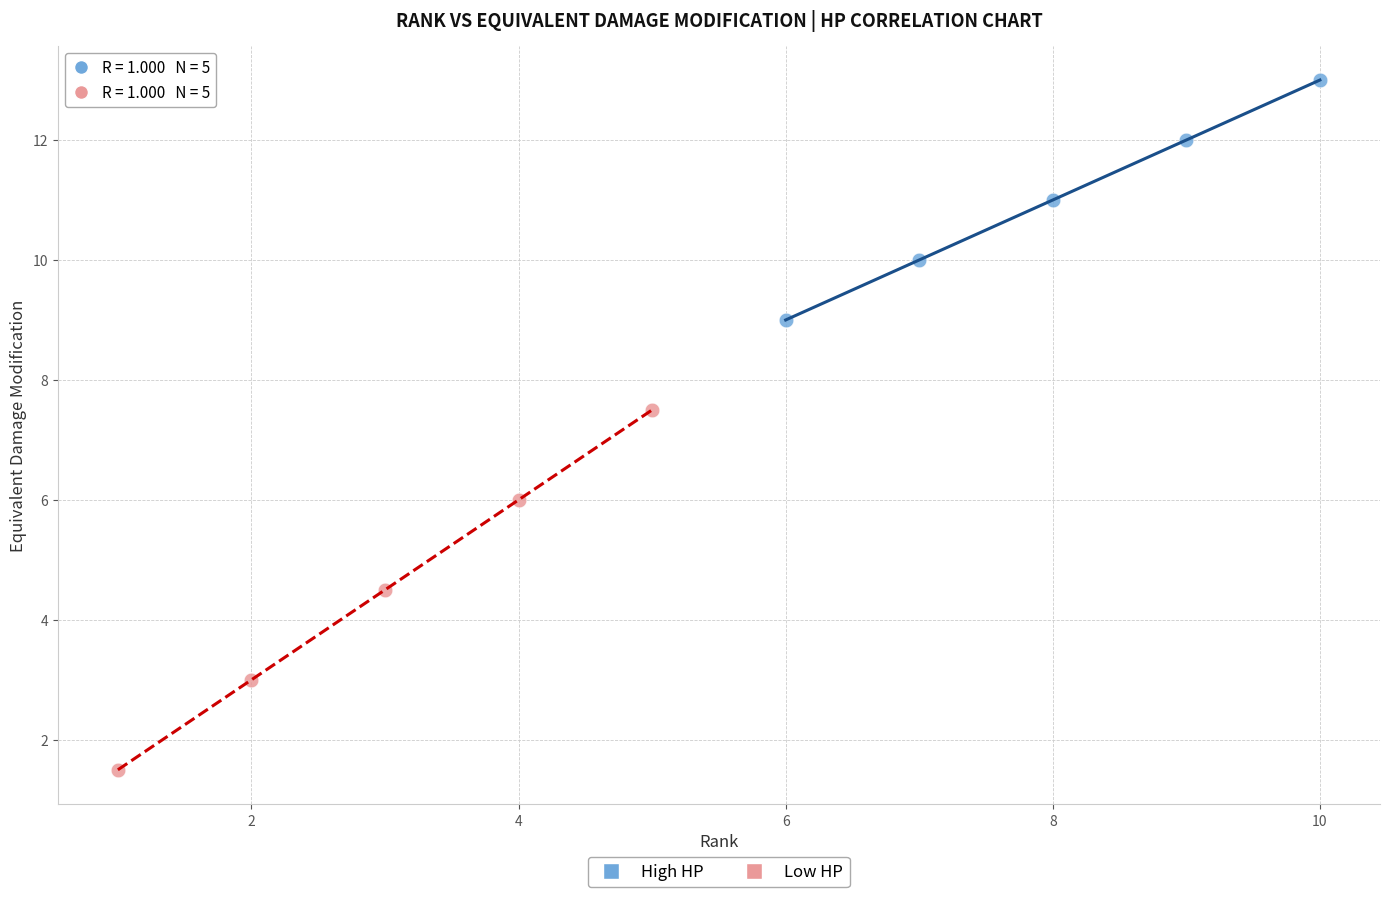

Which series has the widest spread of Y values?

Low HP